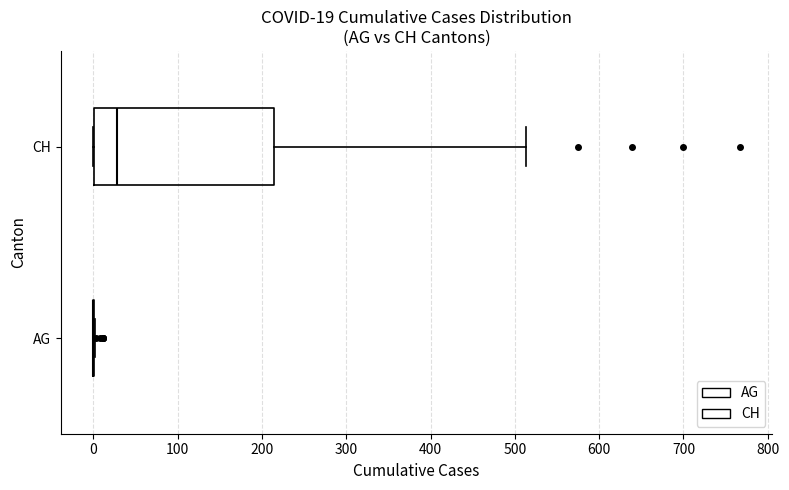

Which box is the widest, from its left edge to its right edge?

CH